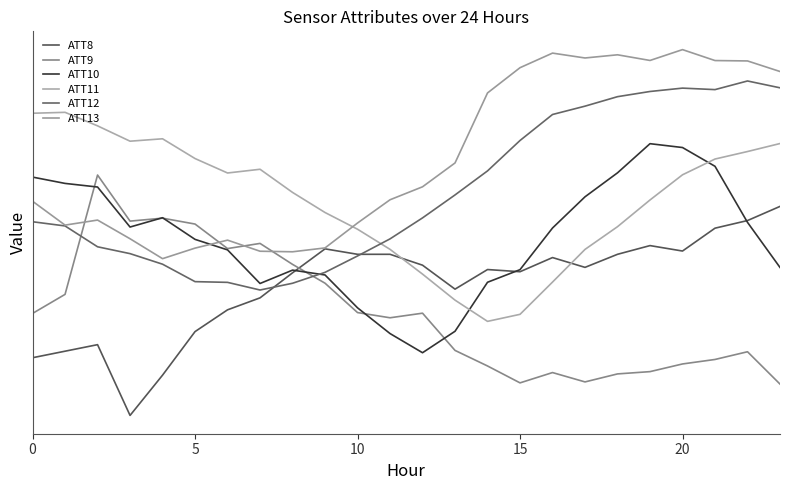

What are all the series names shown in the legend?

ATT8, ATT9, ATT10, ATT11, ATT12, ATT13